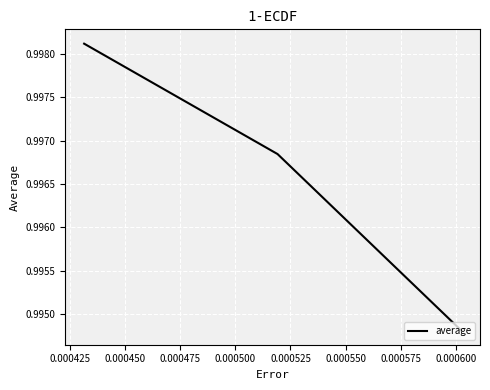

How many values are between 0 and 1?

3